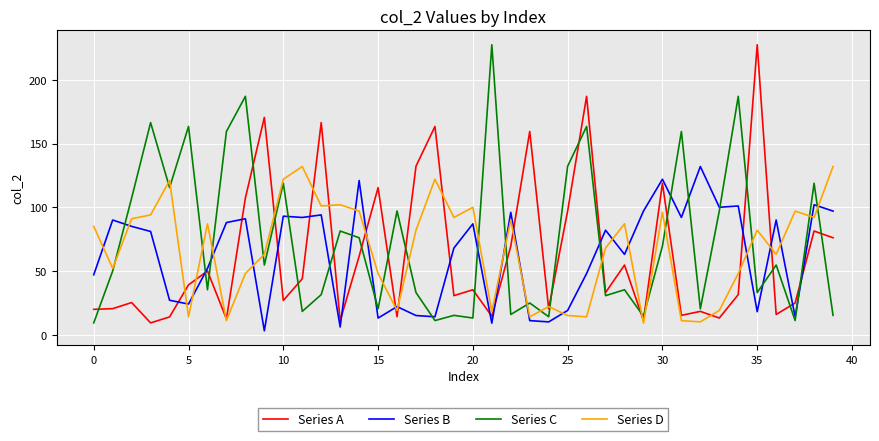

What are all the series names shown in the legend?

Series A, Series B, Series C, Series D